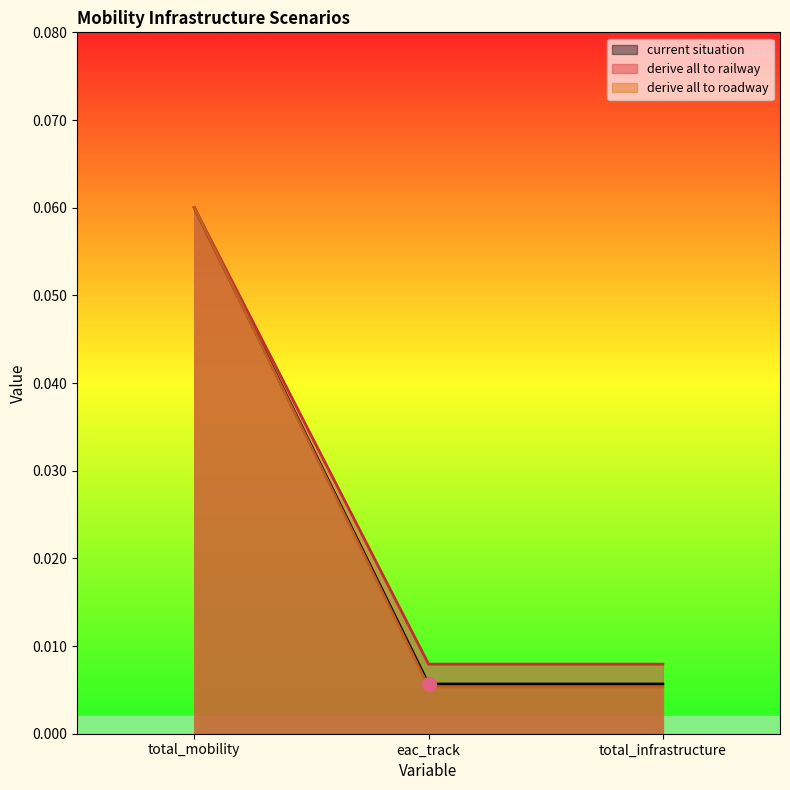

What is the maximum value for derive all to roadway?

0.1